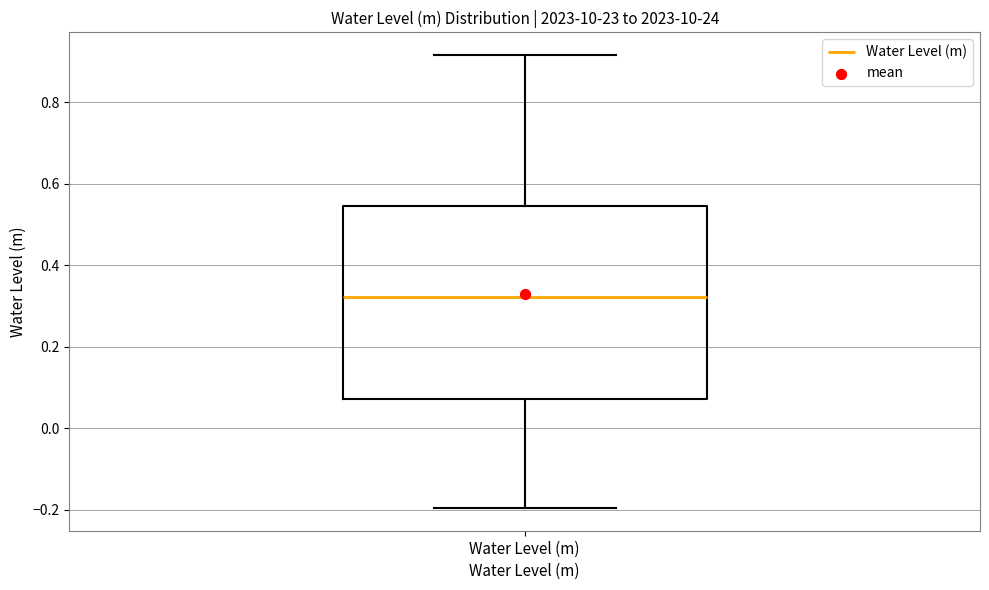

Read this box plot against the y-axis: the position of the median line, the range covered by the box, and the ends of both whiskers. The values are not printed on the chart, so give them approximately, as read against the axis.

median 0.32, box 0.08 to 0.54, whiskers -0.20 to 0.92